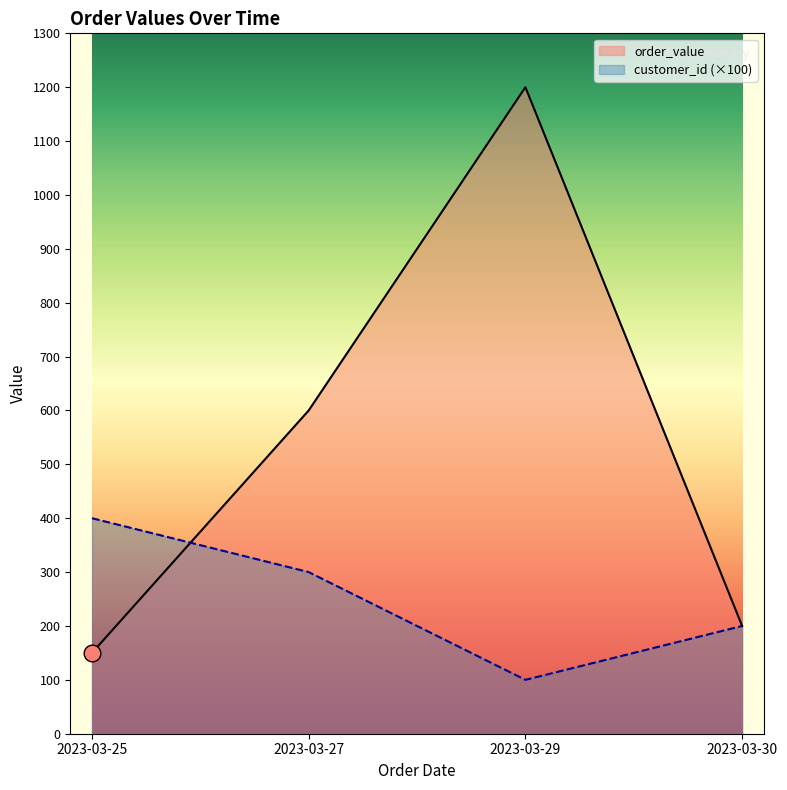

What is the maximum value shown in the chart?

1200